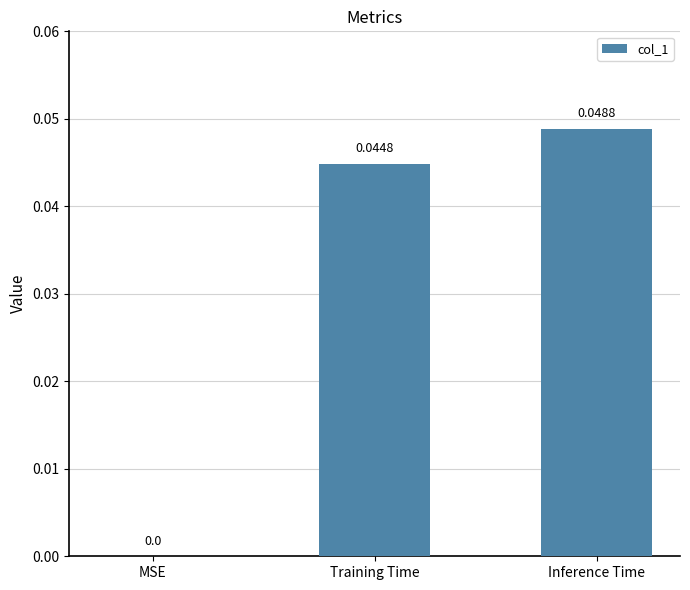

Between Inference Time and MSE, which is larger?

Inference Time